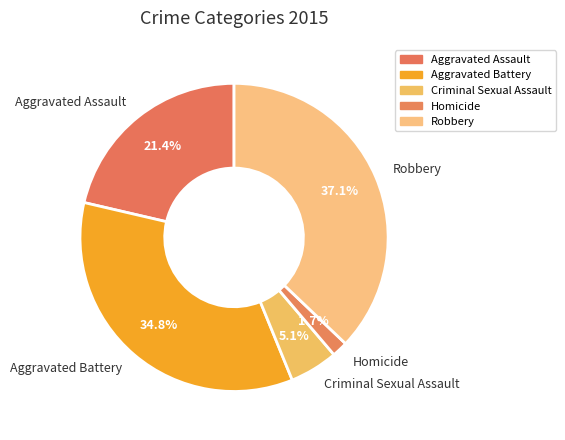

To the nearest percent, what is the difference between the Criminal Sexual Assault and Aggravated Battery slice percentages?

30%